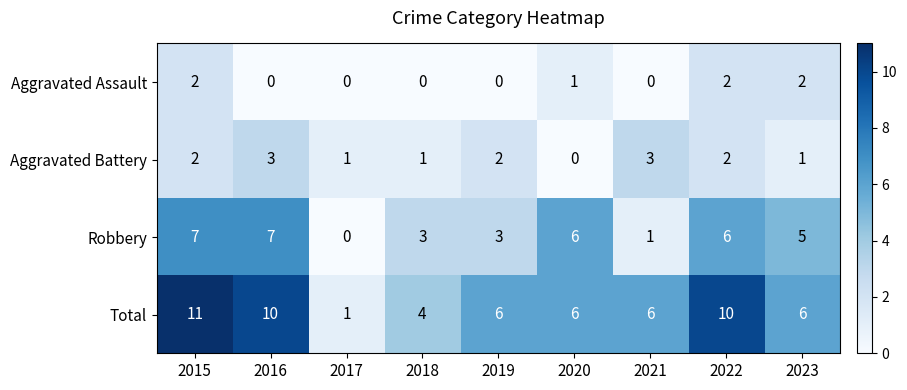

Rank the series by their maximum value, from lowest to highest.

Aggravated Assault, Aggravated Battery, Robbery, Total